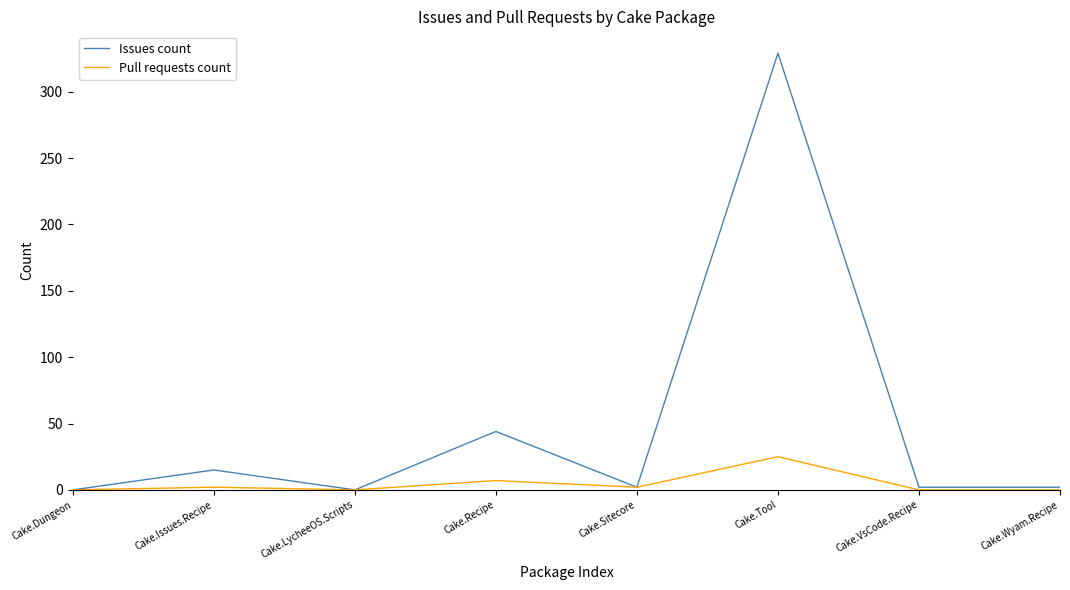

What is the maximum value for Pull requests count?

25